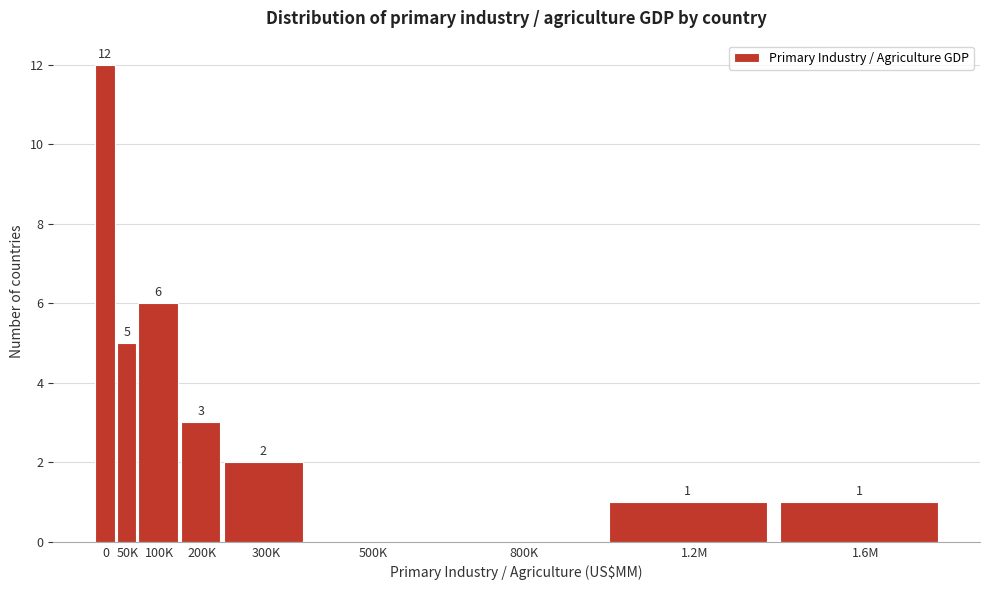

Reading right to left, transcribe all the data shown in this chart.

1.6M=1	1.2M=1	800K=0	500K=0	300K=2	200K=3	100K=6	50K=5	0=12